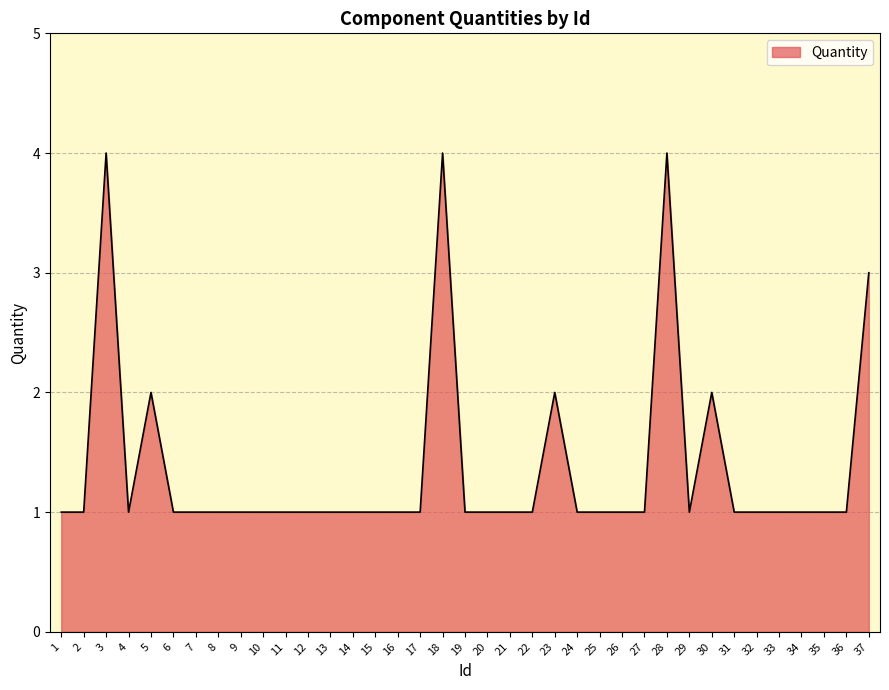

Count the values in the range 1 to 2.

33